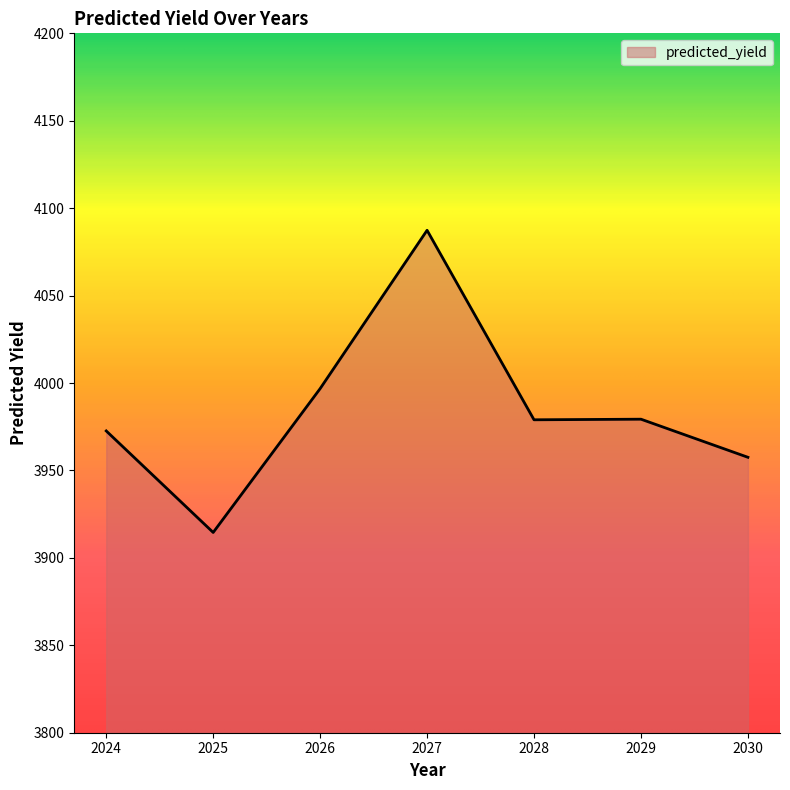

How many values are below 3978?

3